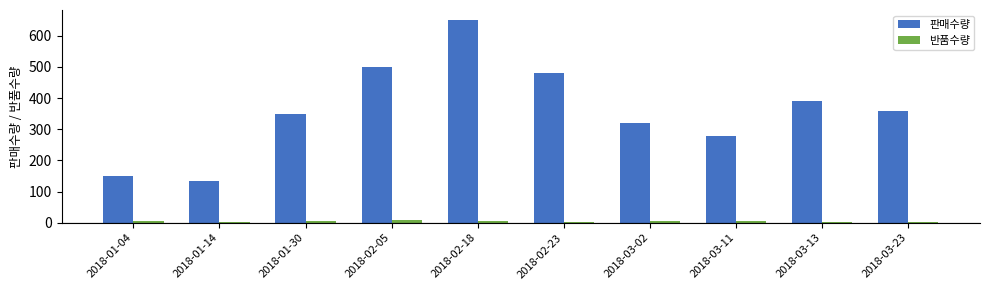

What is the maximum value for 반품수량?

8